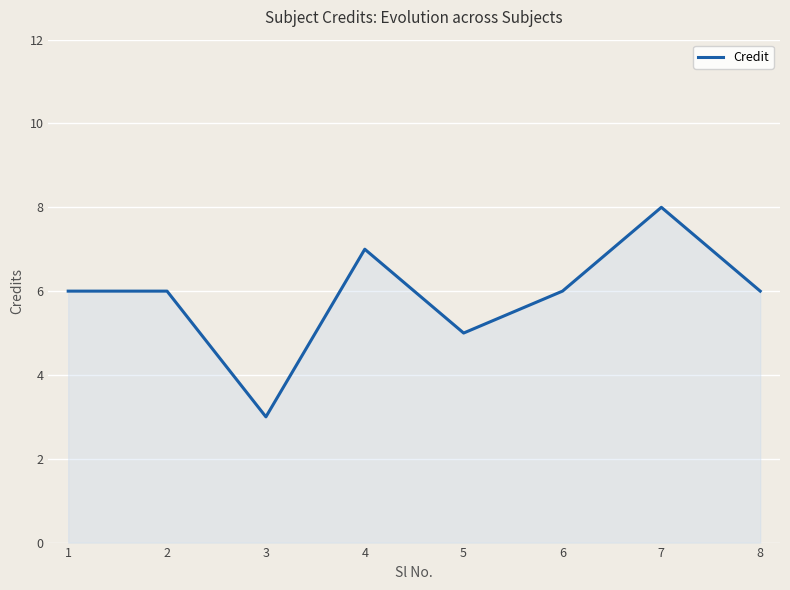

What is the ratio of the value at 7 to the value at 3?

2.7